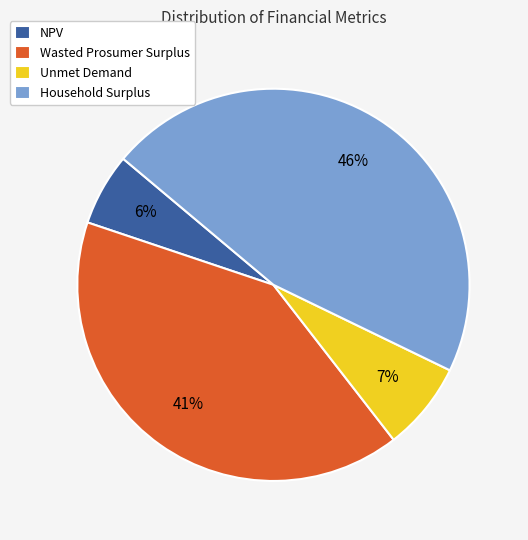

To the nearest percent, what is the difference between the Household Surplus and NPV slice percentages?

40%